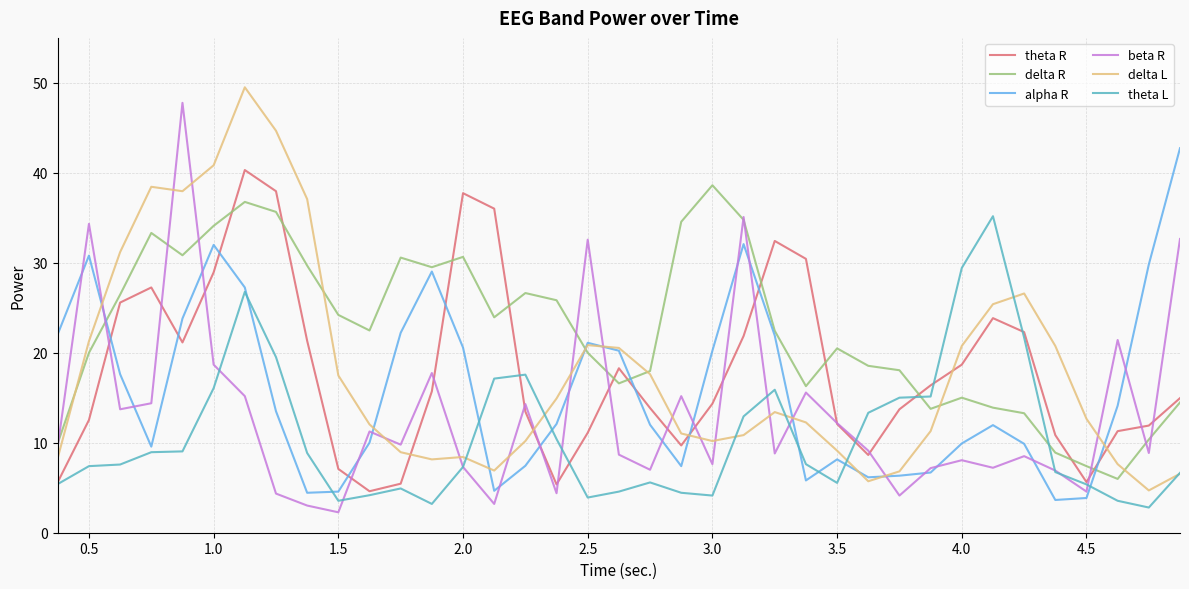

Which series has the largest total across all categories?

delta R